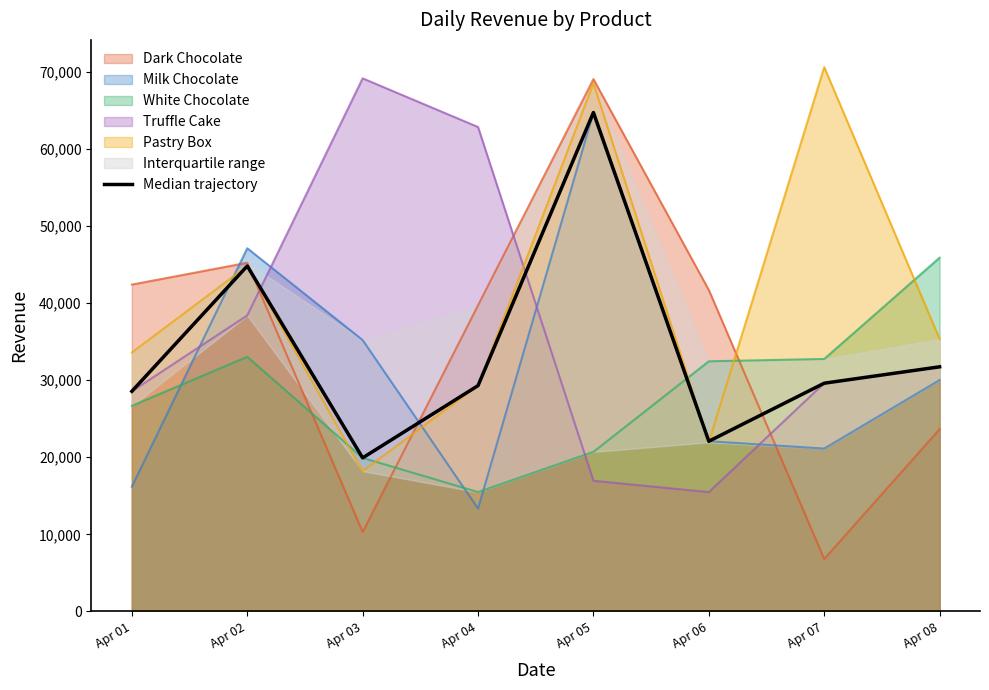

Rank the categories by value from lowest to highest.

Apr 03, Apr 06, Apr 01, Apr 04, Apr 07, Apr 08, Apr 02, Apr 05